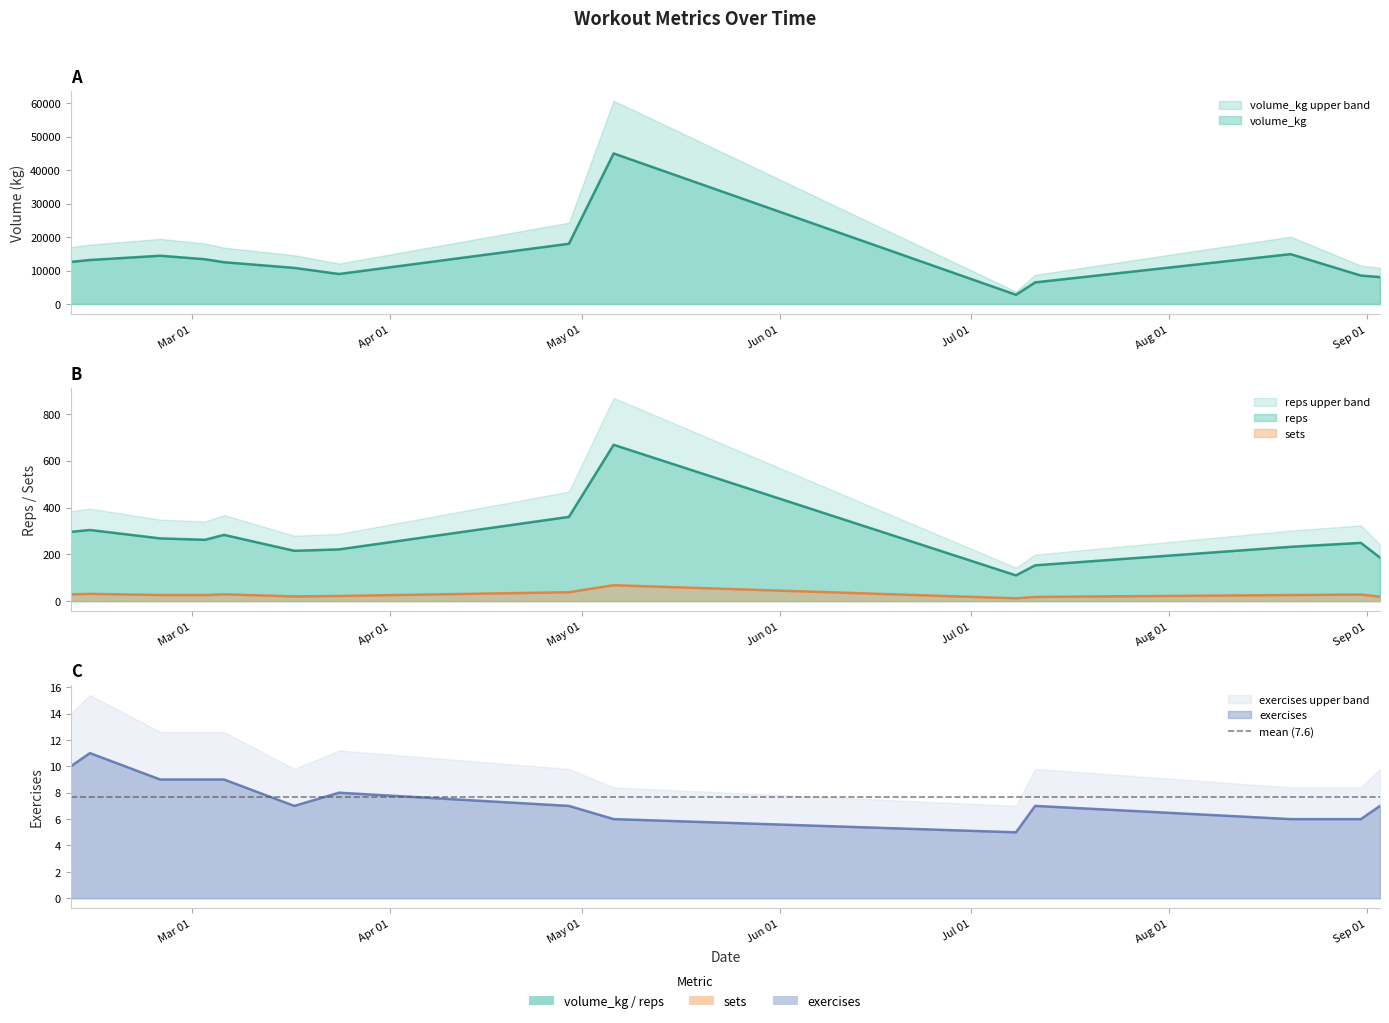

What is the minimum value shown in the chart?

5